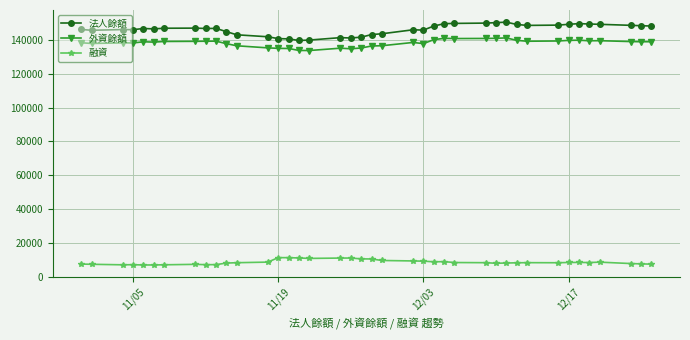

What is the difference between the second highest and minimum values in the 外資餘額 series?

7239